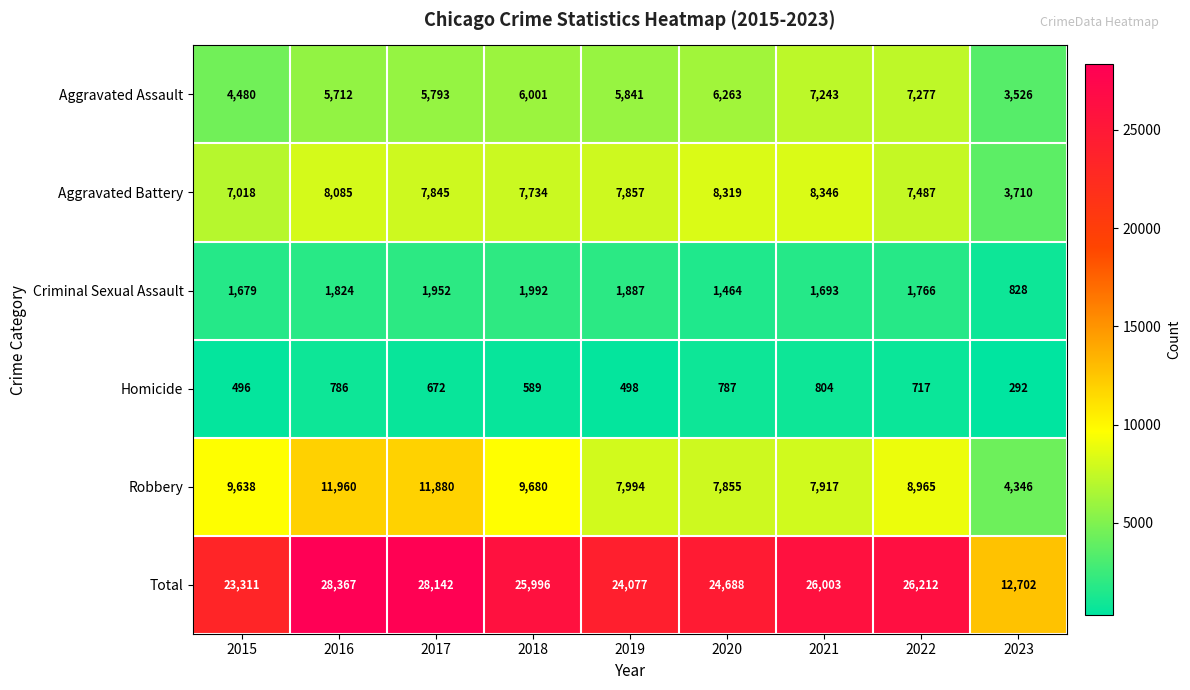

At which category is the sum across all series the highest?

2016